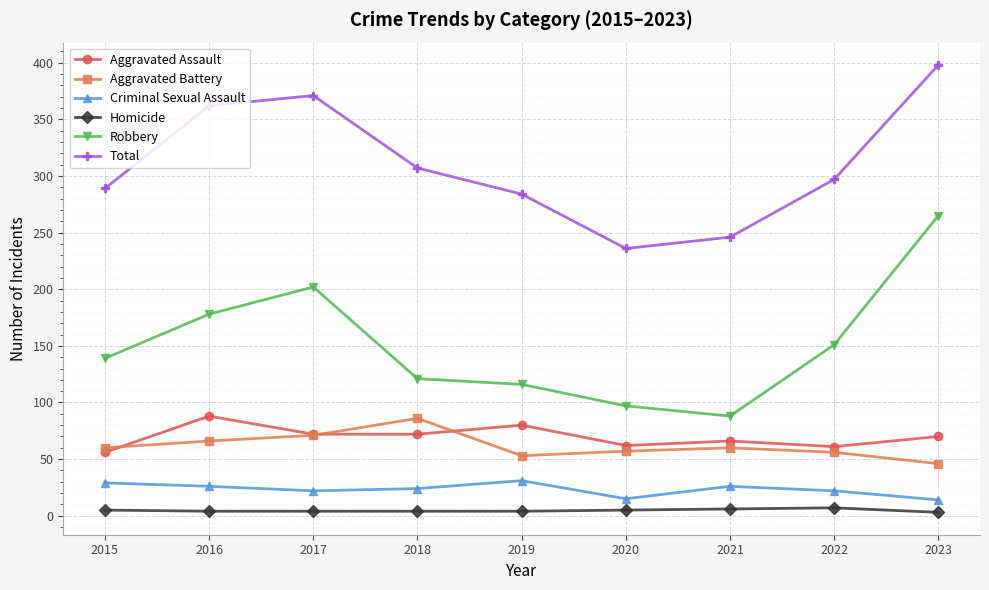

Which category has the highest value in the Total series?

2023